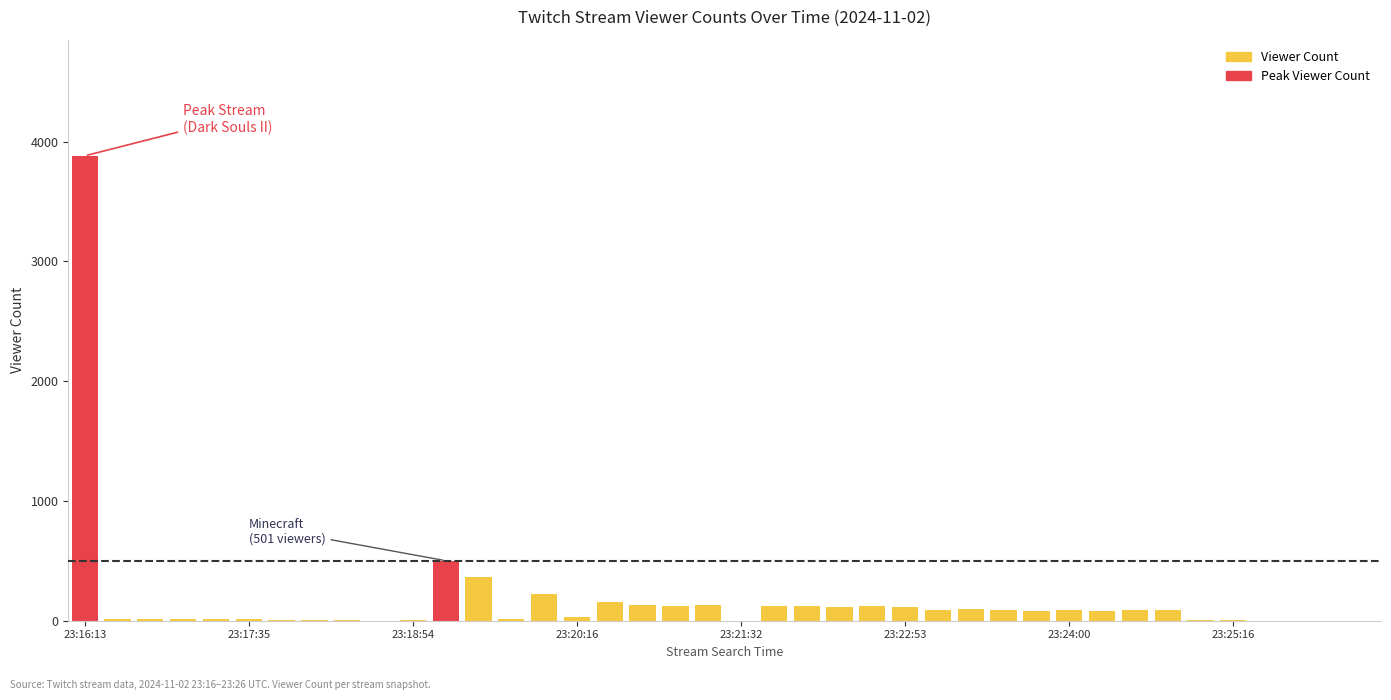

What is the greatest value displayed?

3882